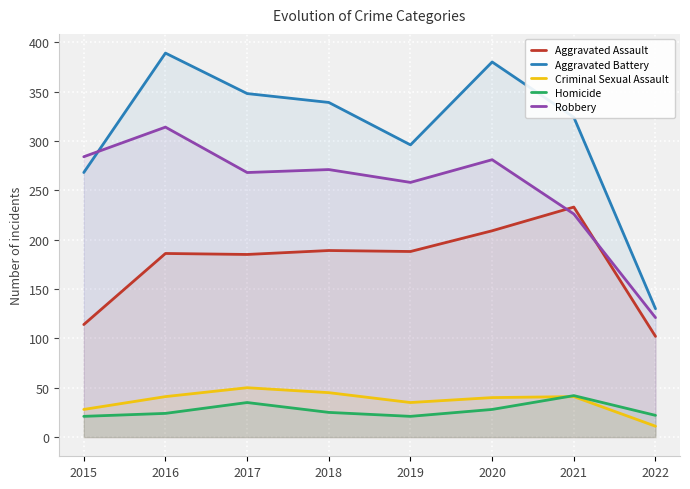

How many lines are shown in the chart?

5